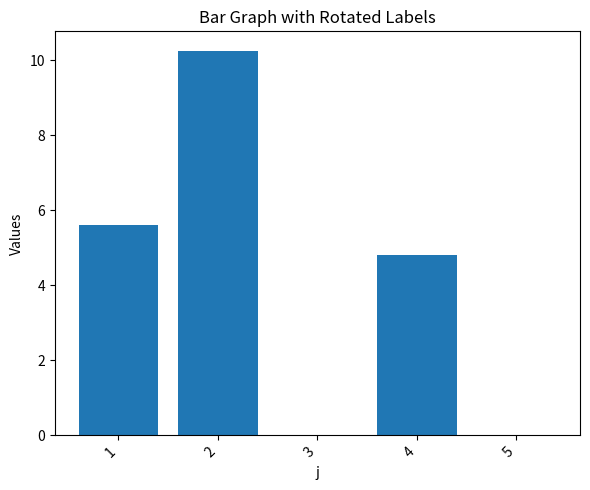

Does the chart contain stacked bars?

No